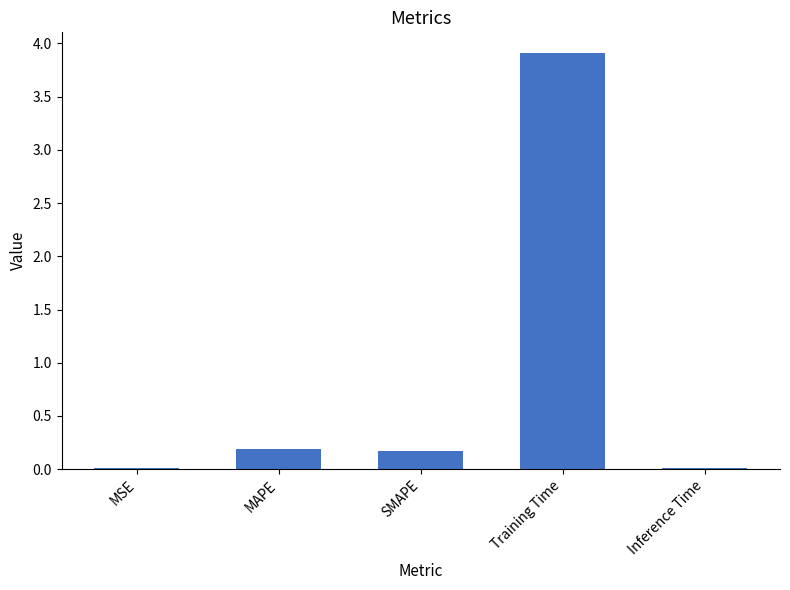

Which category has the highest value across all series?

Training Time